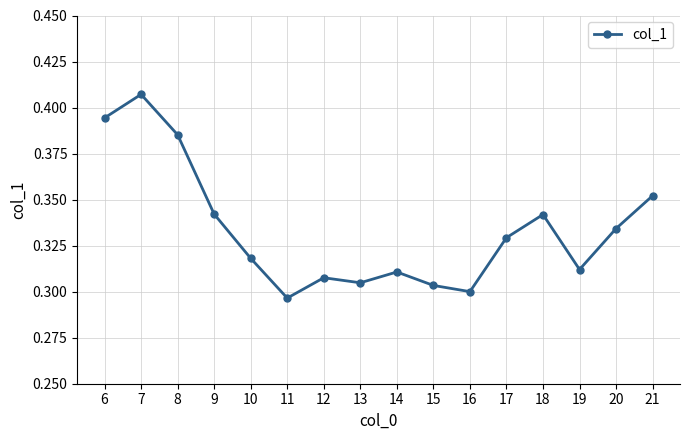

Does the chart have visible grid lines?

Yes